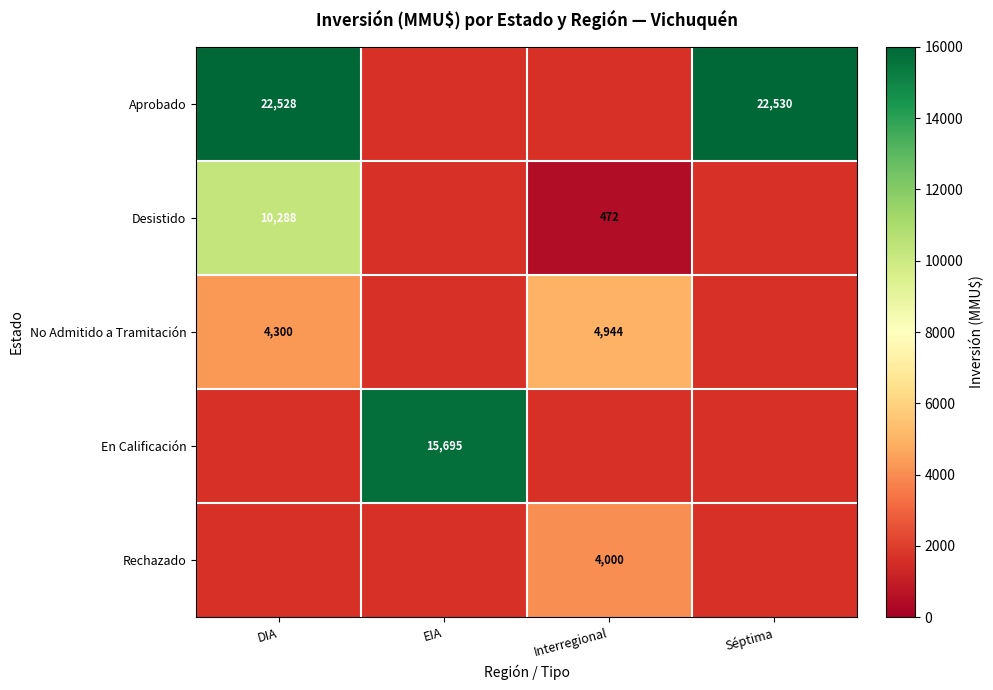

True or false: Desistido has a value of 676 at Interregional.

False